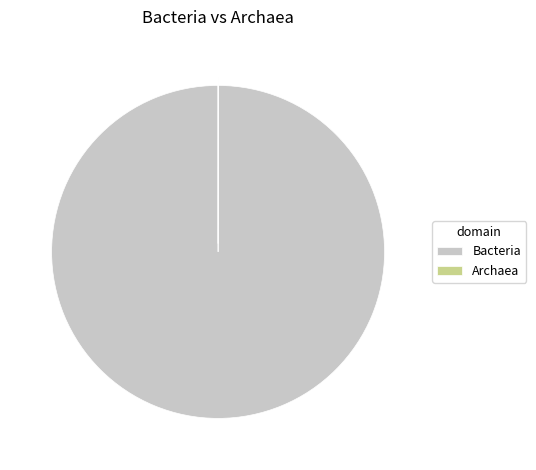

Is it true that Bacteria is 100% of the pie?

True